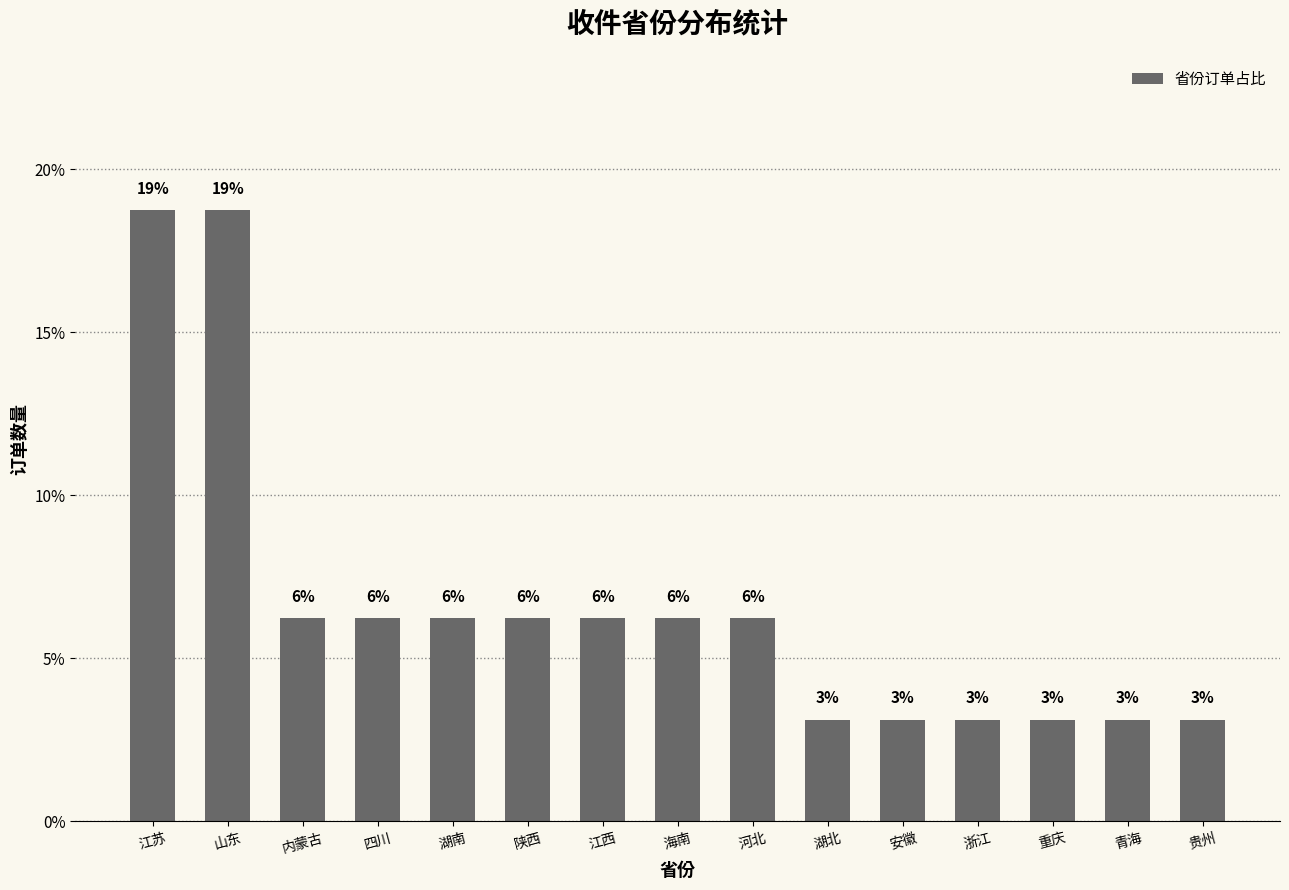

How many bars are there in total?

15